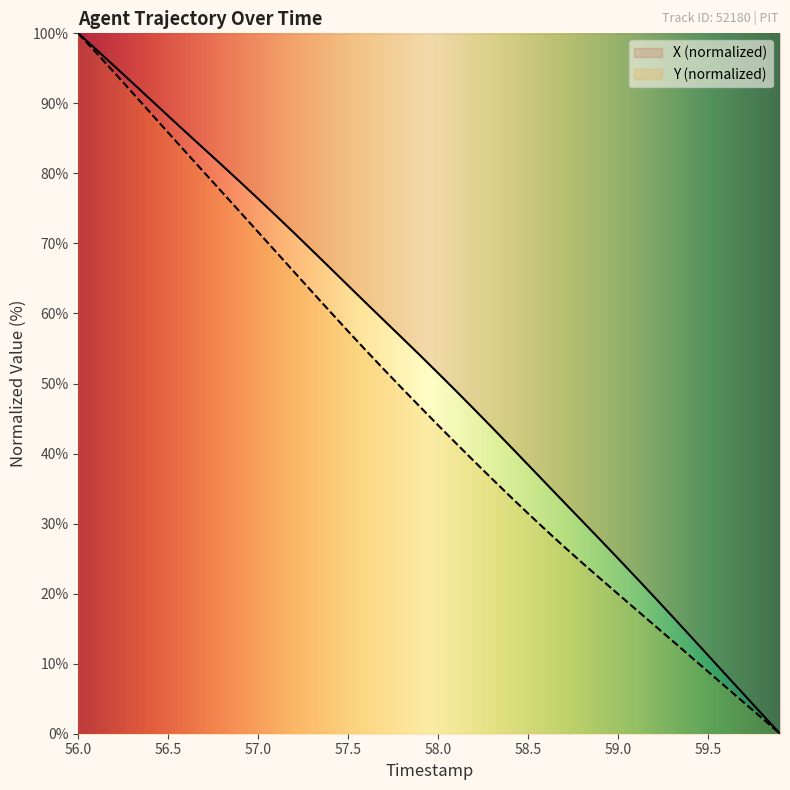

Which series has the widest spread of values?

X